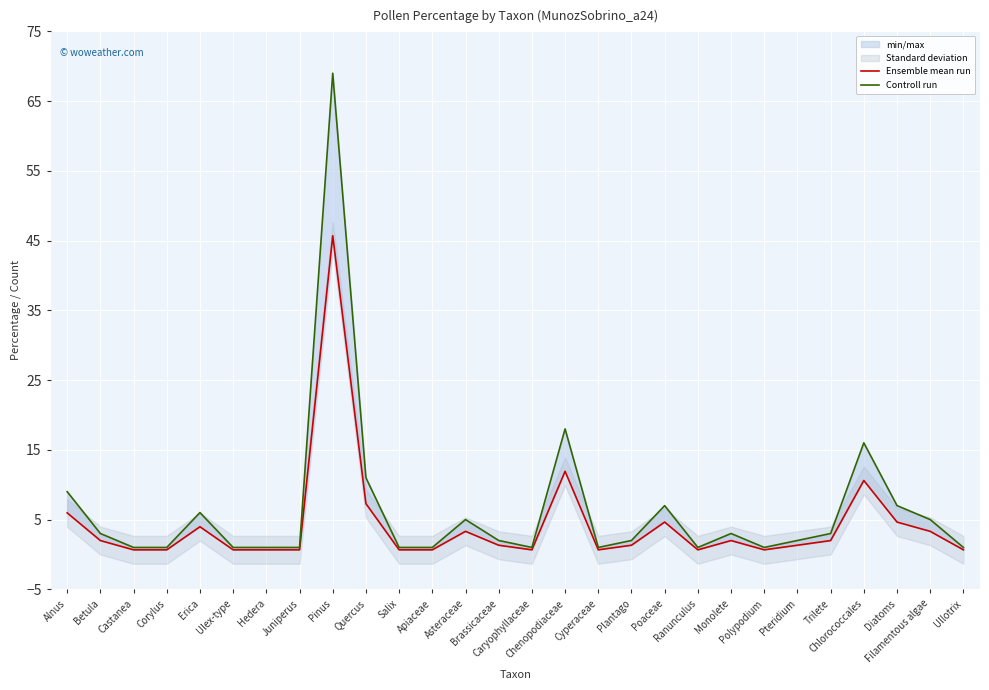

True or false: Controll run has more than 1 points higher than both neighbors.

True